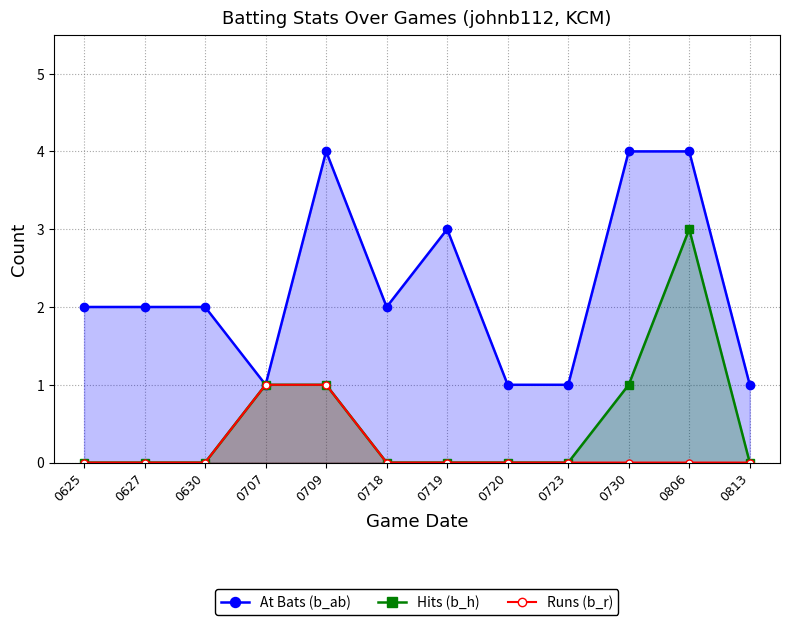

Which series has the largest range (max minus min)?

At Bats (b_ab)